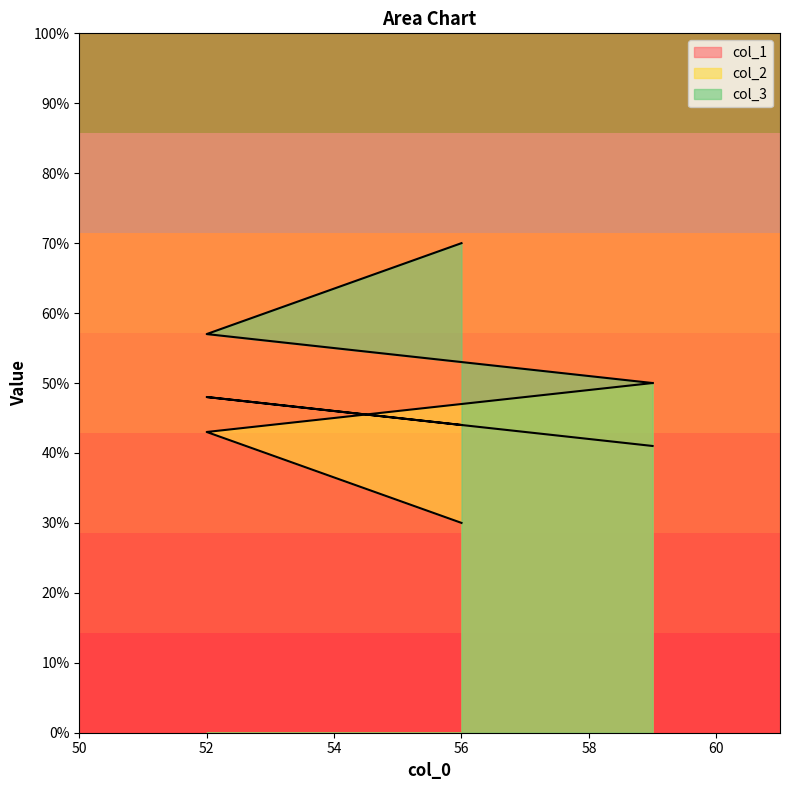

What is the value of the col_1 point at the 2nd from the left?

48